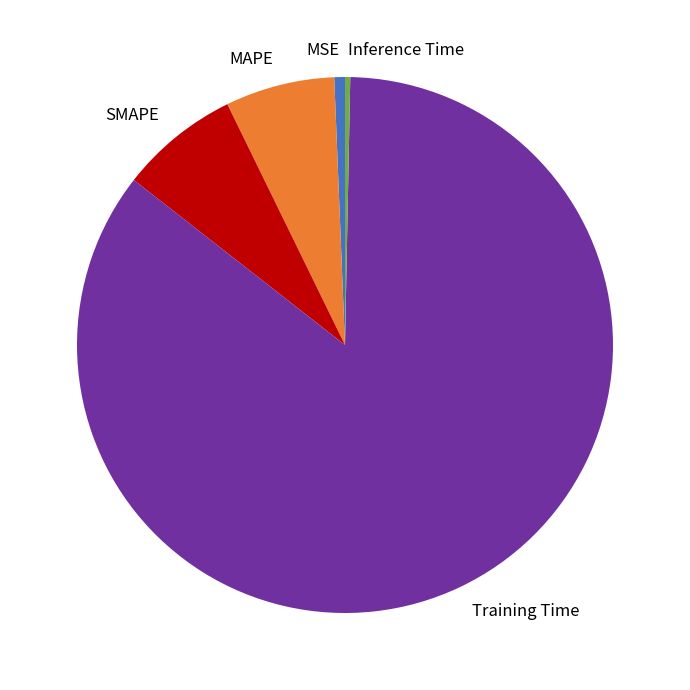

Does Training Time account for over 50% of the chart?

Yes